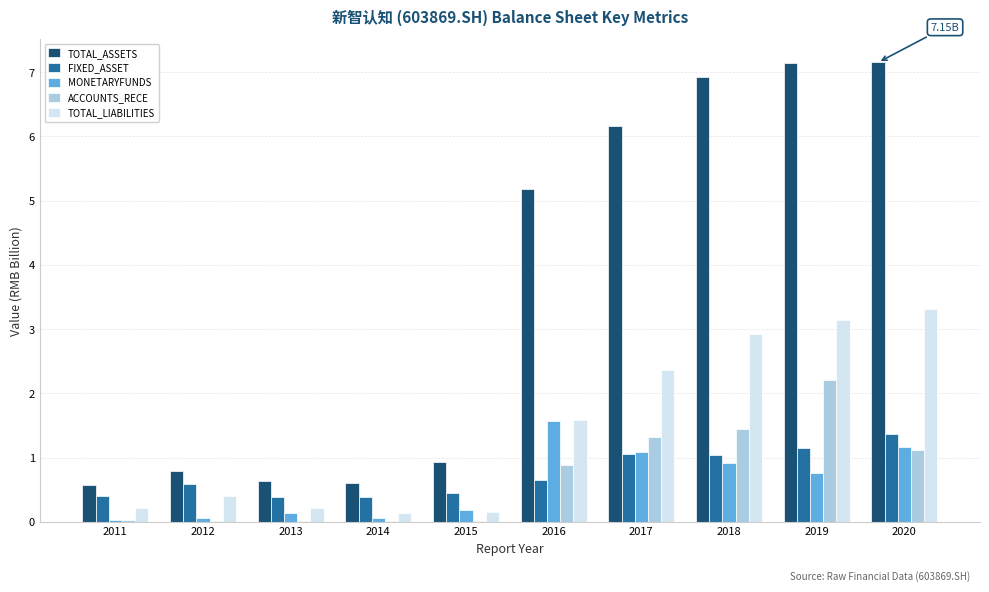

How many data points does each series have?

10